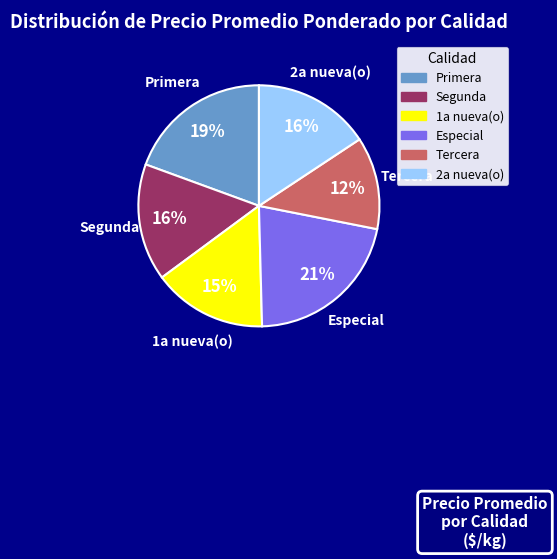

What is the ratio of the value at 1a nueva(o) to the value at Primera?

0.8